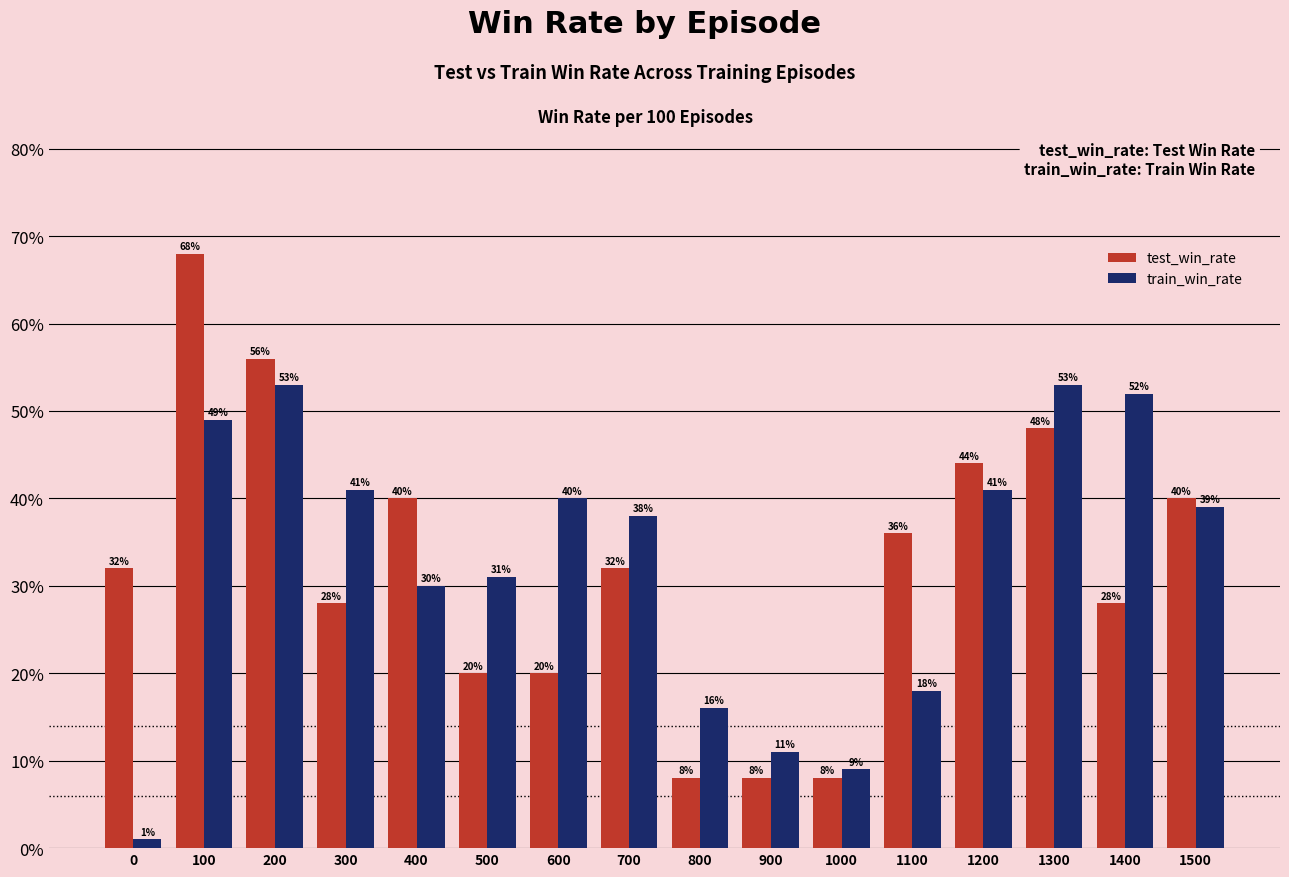

What are all the series names shown in the legend?

test_win_rate, train_win_rate